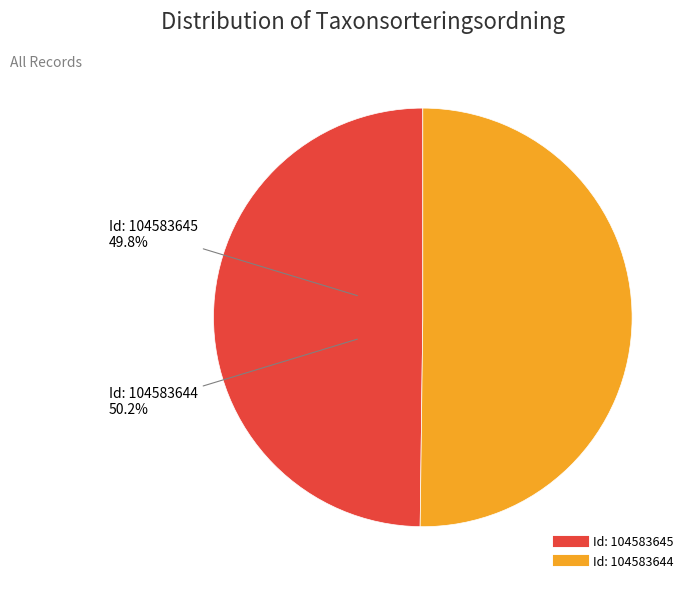

How many slices are in this pie chart?

2